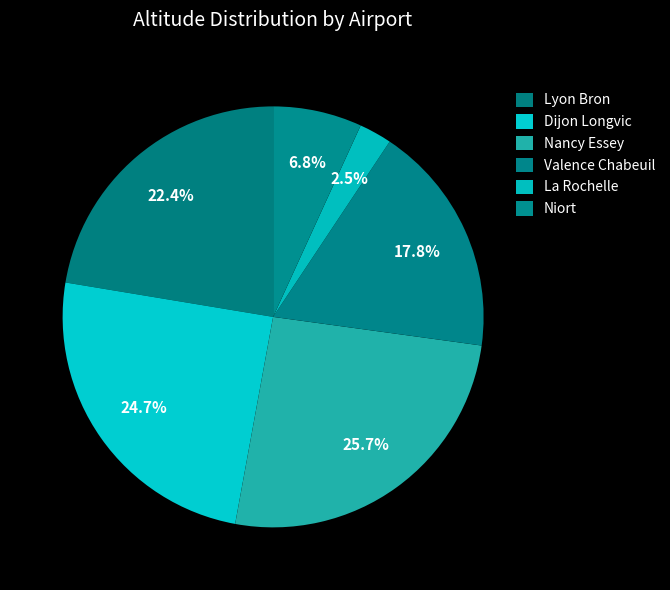

What is the largest slice in the pie chart?

Nancy Essey